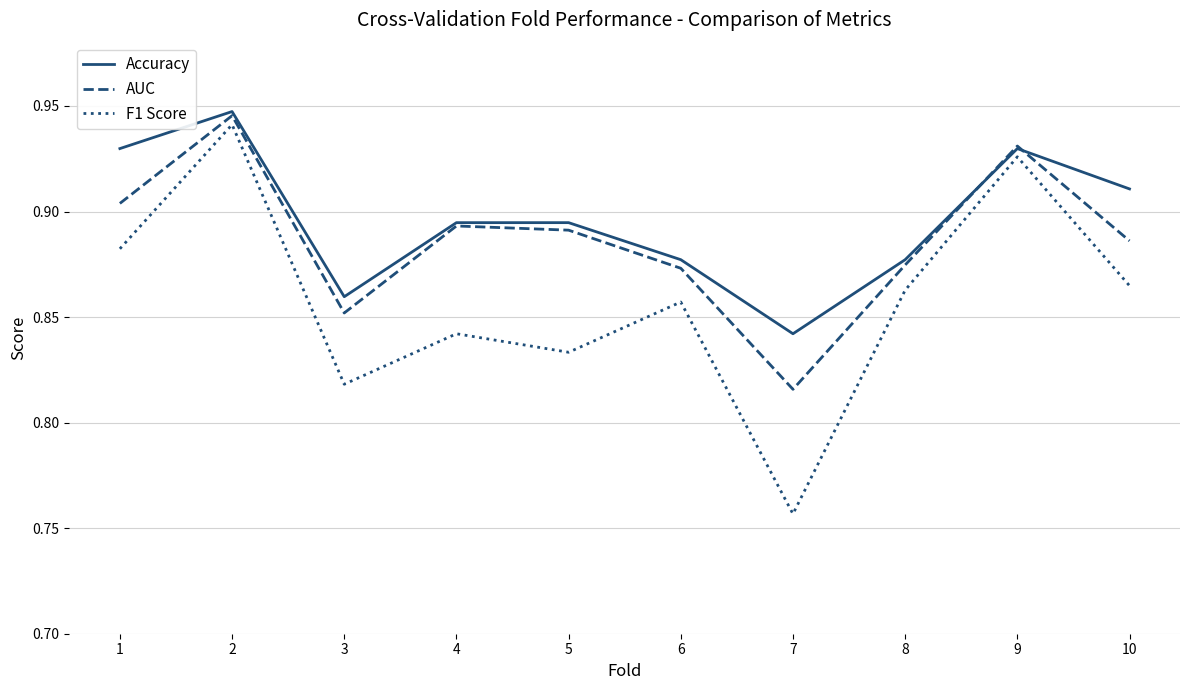

At which label is F1 Score closest to 0?

7